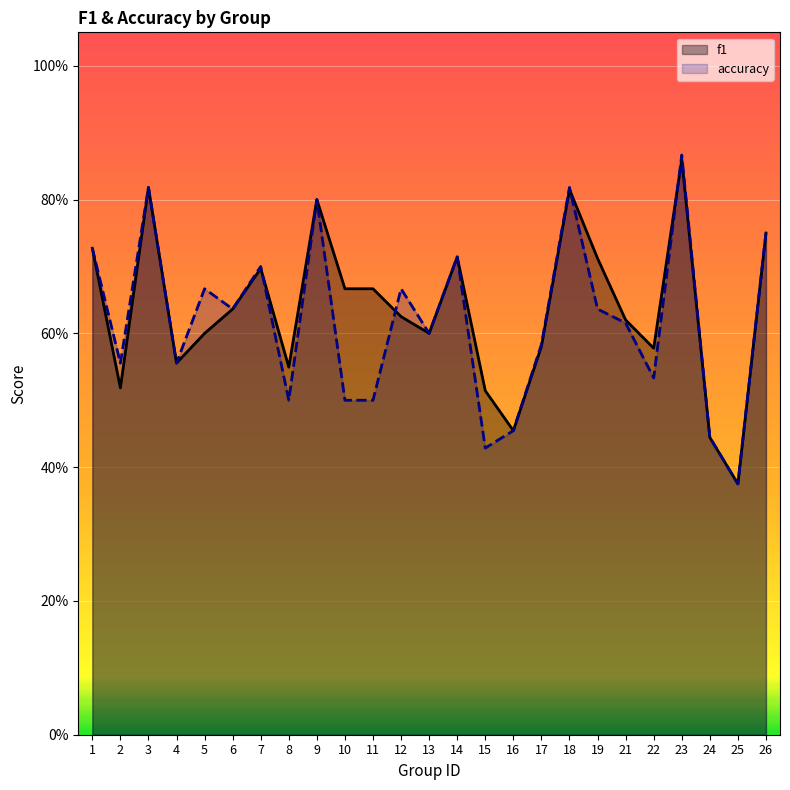

True or false: accuracy has more than 1 points higher than both neighbors.

True